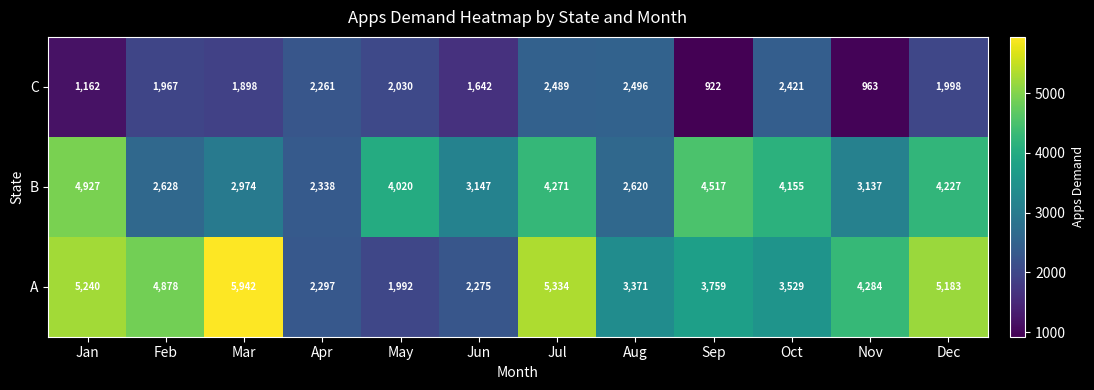

What is the spread (max minus min) of values at Oct?

1734